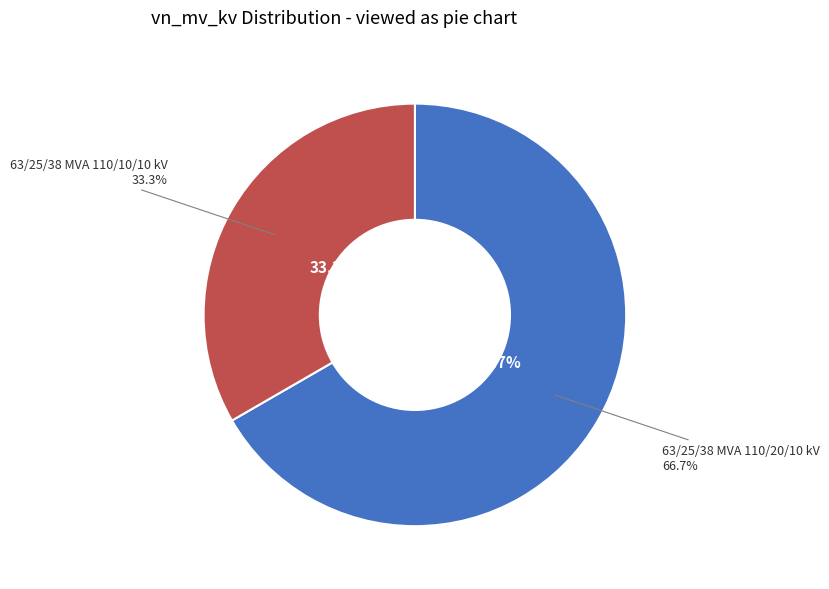

To the nearest percent, what is the difference between the largest and smallest slice percentages?

33%